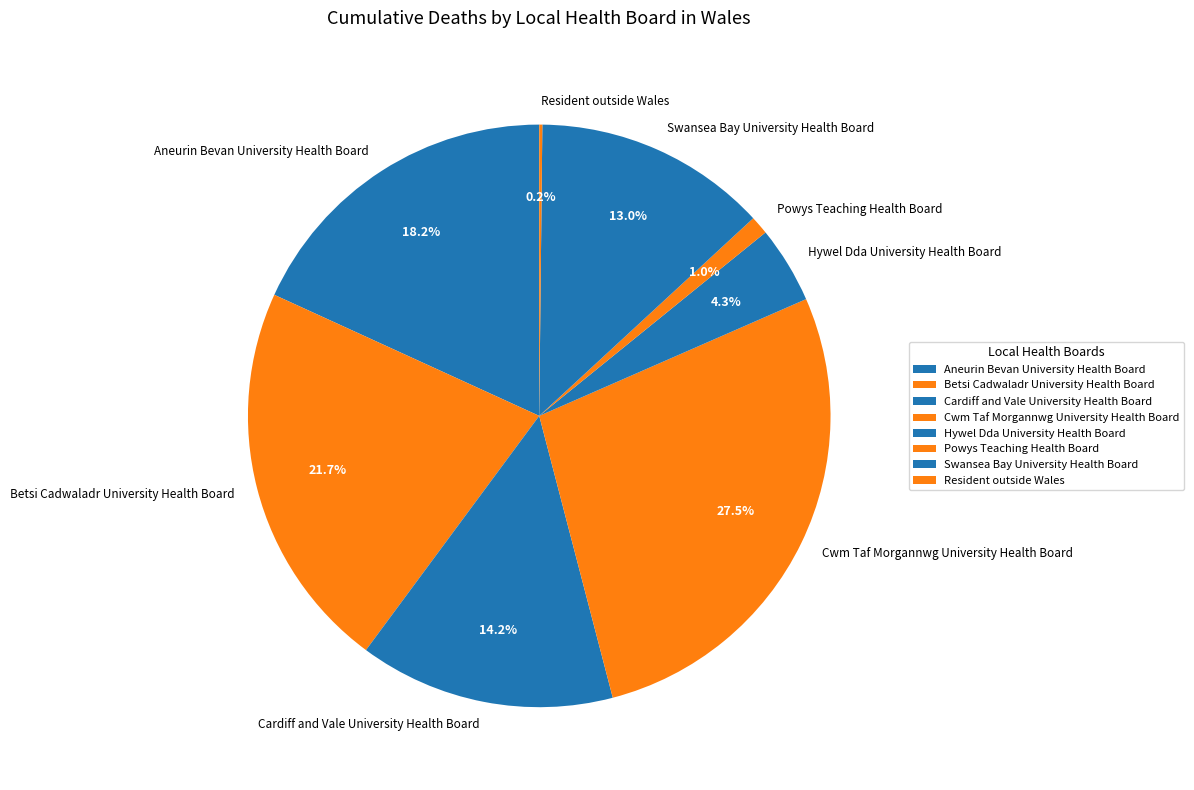

To the nearest percent, what percentage of the pie is Swansea Bay University Health Board?

13%